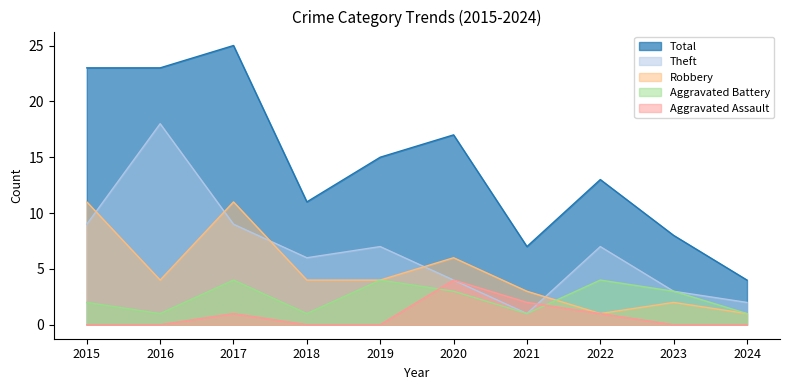

Reading right to left, list all the values displayed in this chart.

Aggravated Assault: 2024=0	2023=0	2022=1	2021=2	2020=4	2019=0	2018=0	2017=1	2016=0	2015=0
Aggravated Battery: 2024=1	2023=3	2022=4	2021=1	2020=3	2019=4	2018=1	2017=4	2016=1	2015=2
Robbery: 2024=1	2023=2	2022=1	2021=3	2020=6	2019=4	2018=4	2017=11	2016=4	2015=11
Theft: 2024=2	2023=3	2022=7	2021=1	2020=4	2019=7	2018=6	2017=9	2016=18	2015=9
Total: 2024=4	2023=8	2022=13	2021=7	2020=17	2019=15	2018=11	2017=25	2016=23	2015=23